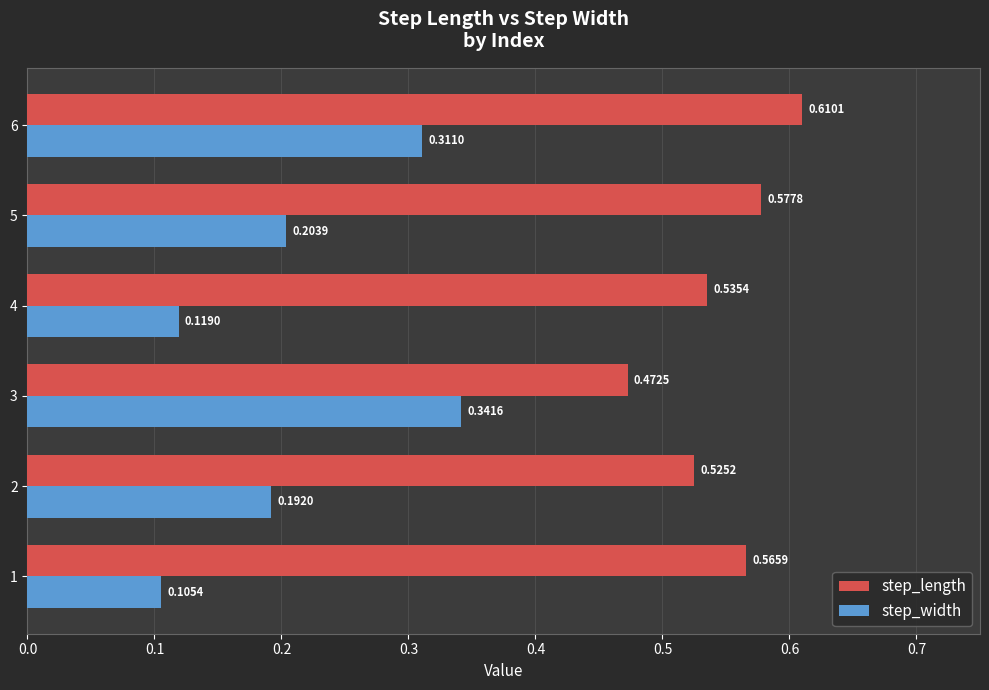

What is the sum of all step_length values?

3.3